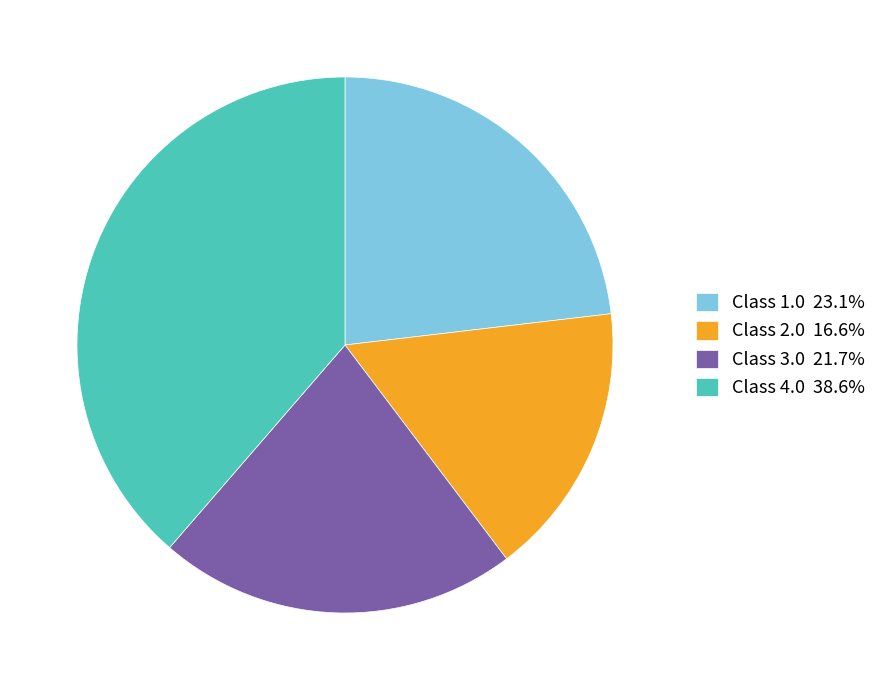

Combined, do Class 2.0 16.6% and Class 3.0 21.7% account for over 50%?

No